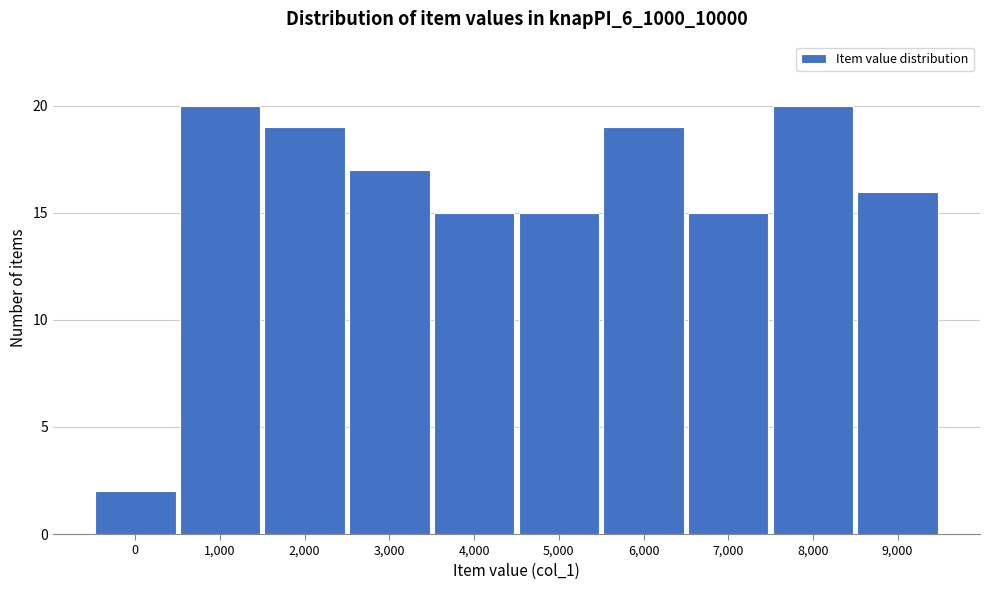

Reading left to right, what are all the values shown in this chart?

0=2	1,000=20	2,000=19	3,000=17	4,000=15	5,000=15	6,000=19	7,000=15	8,000=20	9,000=16